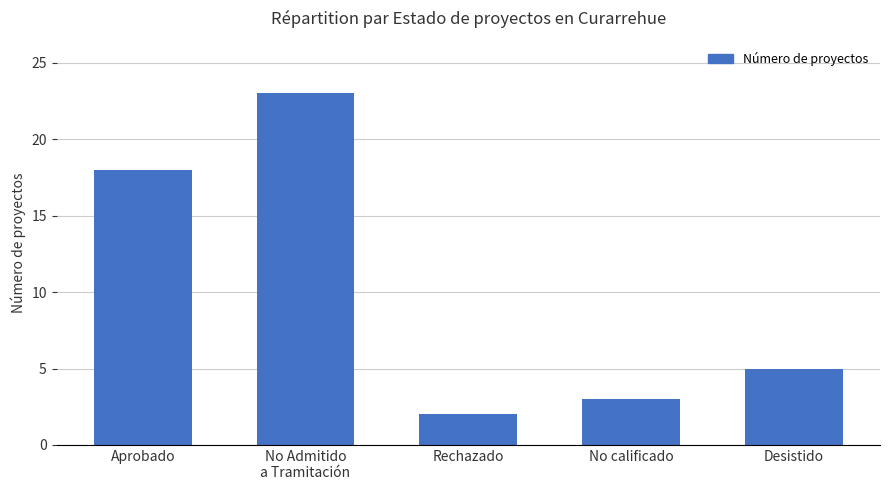

Where does the data first go above 5?

Aprobado